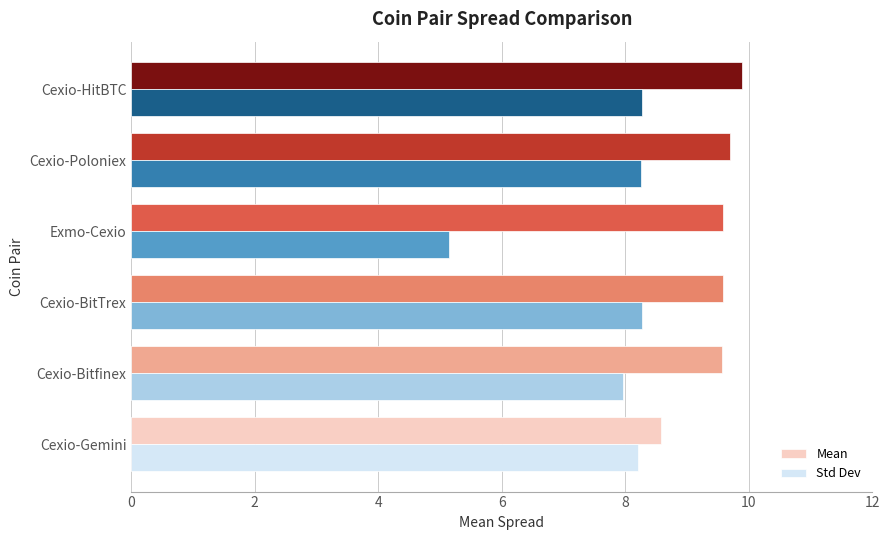

How many data points in Mean are above 9?

5